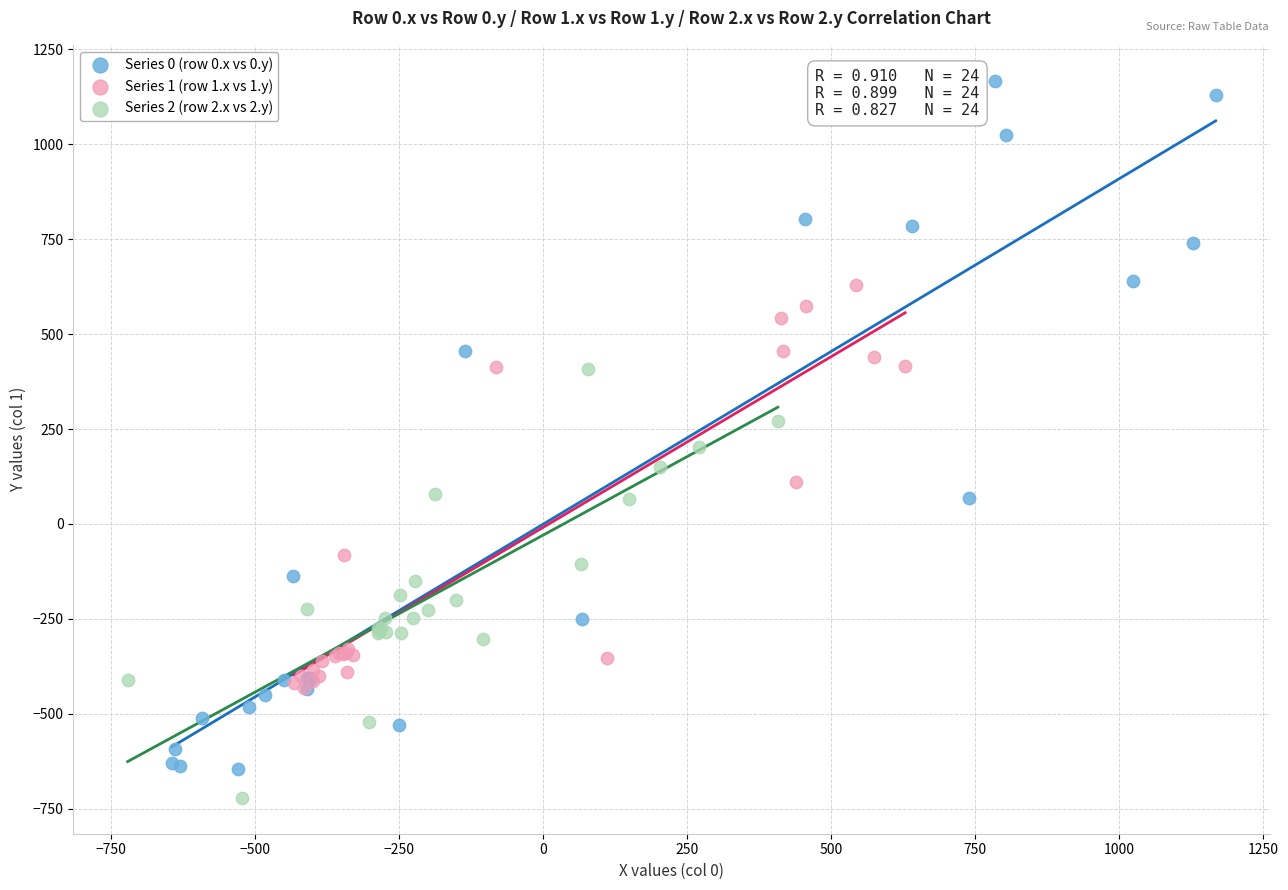

Which series has the largest Y range (max minus min)?

Series 0 (row 0.x vs 0.y)